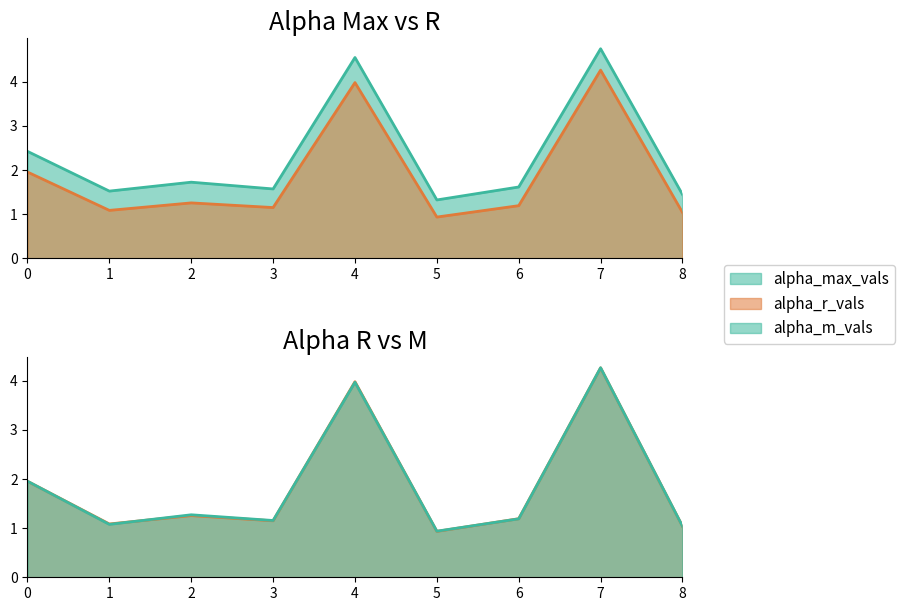

True or false: alpha_m_vals has a value of 5.6 at 7.

False